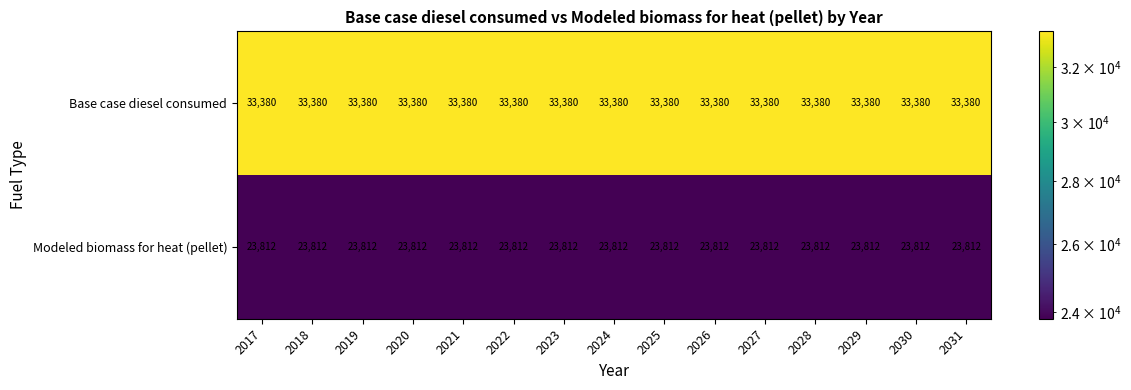

At how many categories does at least one series exceed 28023?

15